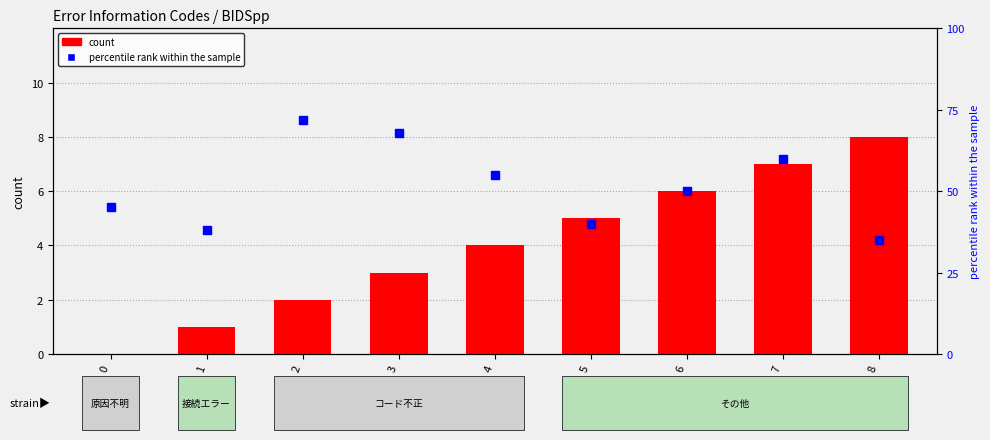

At how many categories does at least one series exceed 36?

8